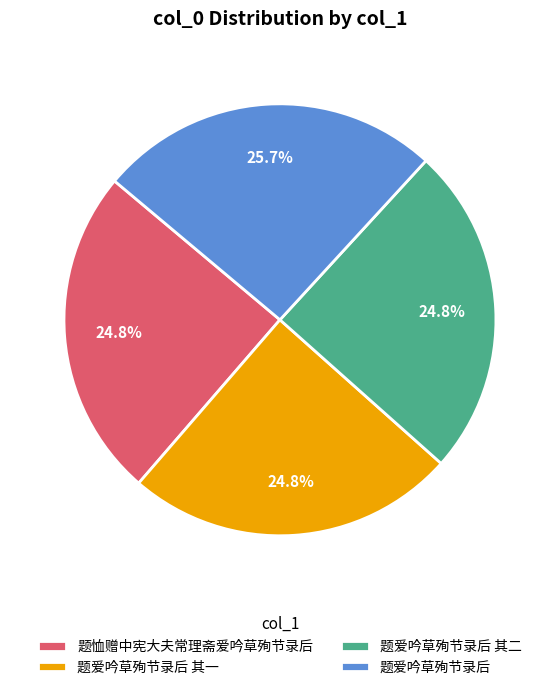

Is there any slice that represents more than half of the pie?

No